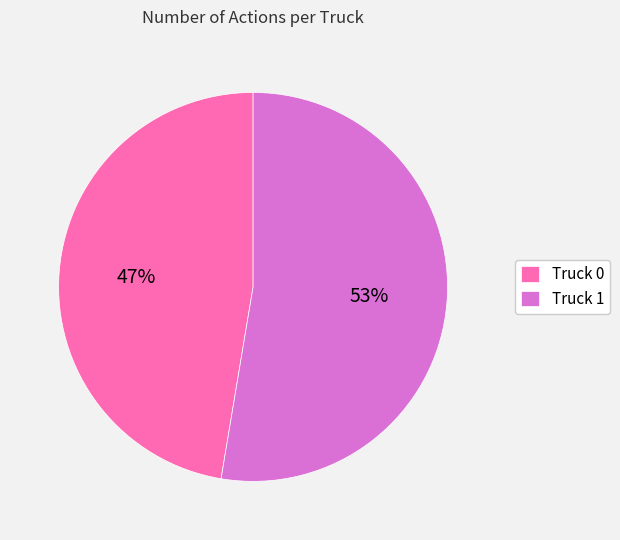

To the nearest percent, what is the combined percentage of Truck 1 and Truck 0?

100%